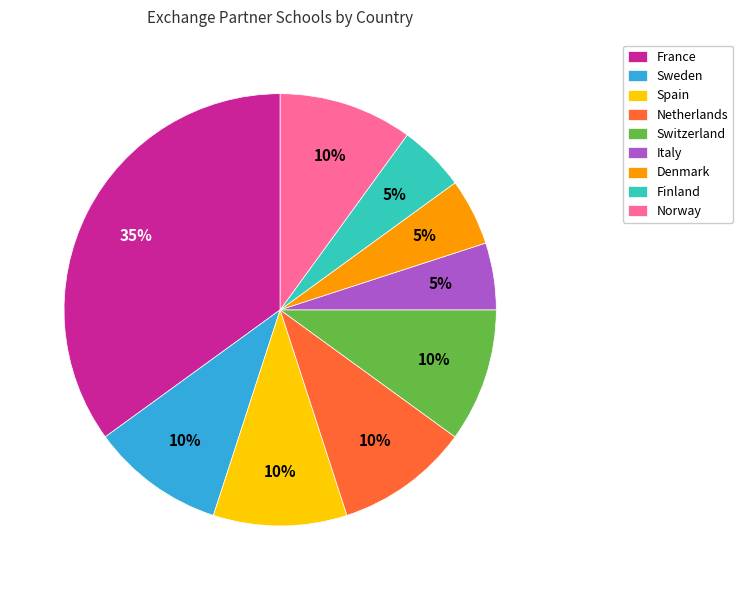

True or false: Italy accounts for 1% of the total.

False